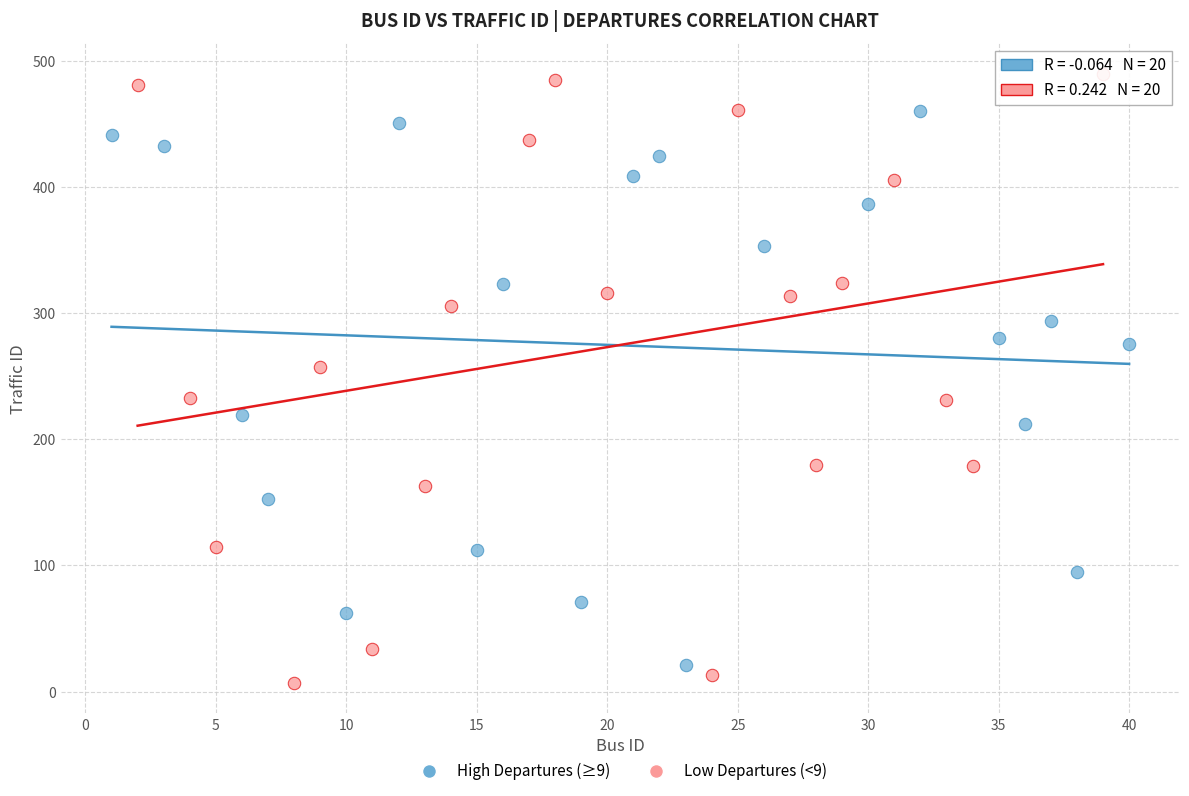

Which series has the largest Y range (max minus min)?

Low Departures (<9)